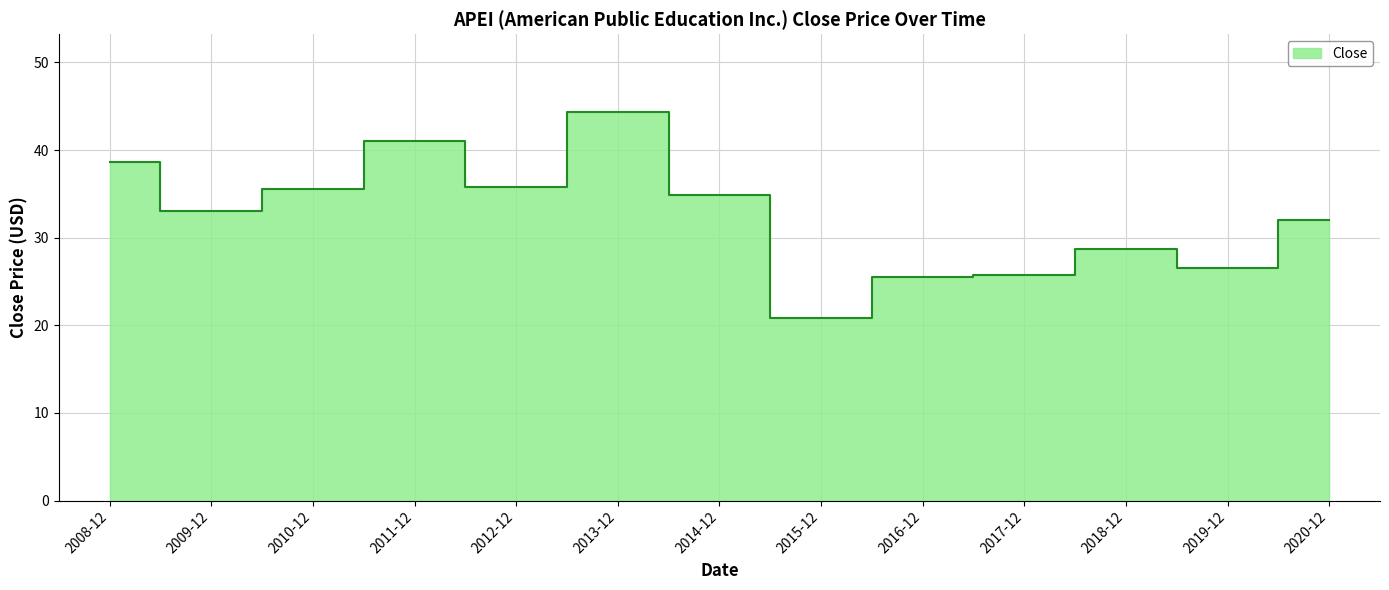

Reading left to right, list all the values displayed in this chart.

38.6	33.0	35.5	41.0	35.8	44.4	34.9	20.8	25.5	25.8	28.7	26.6	32.0